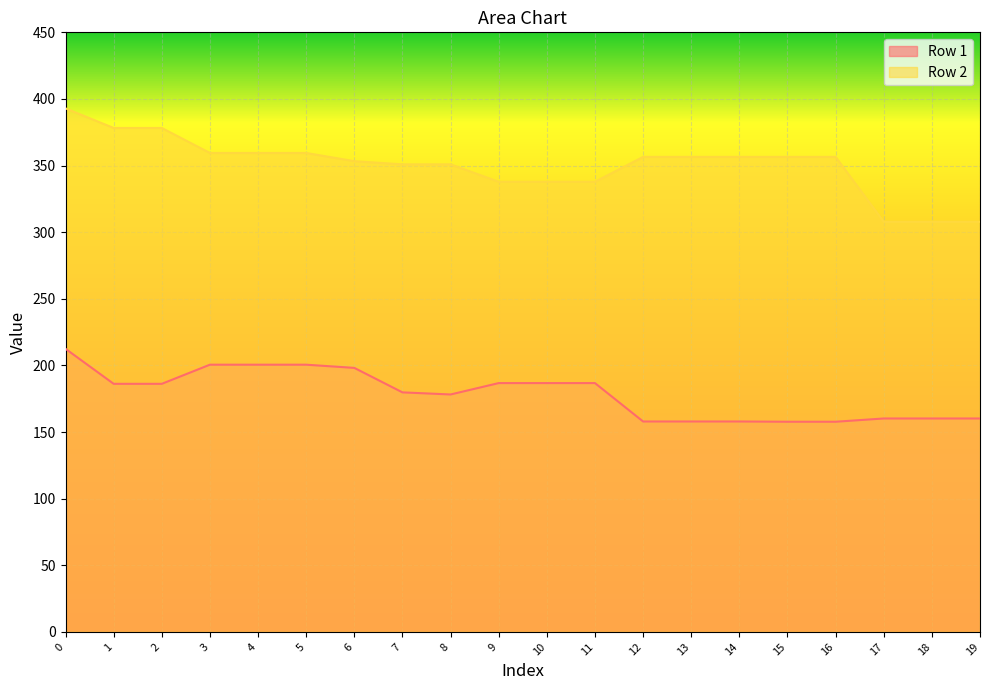

What is the difference between the Row 2 values at 11 and 13?

18.7